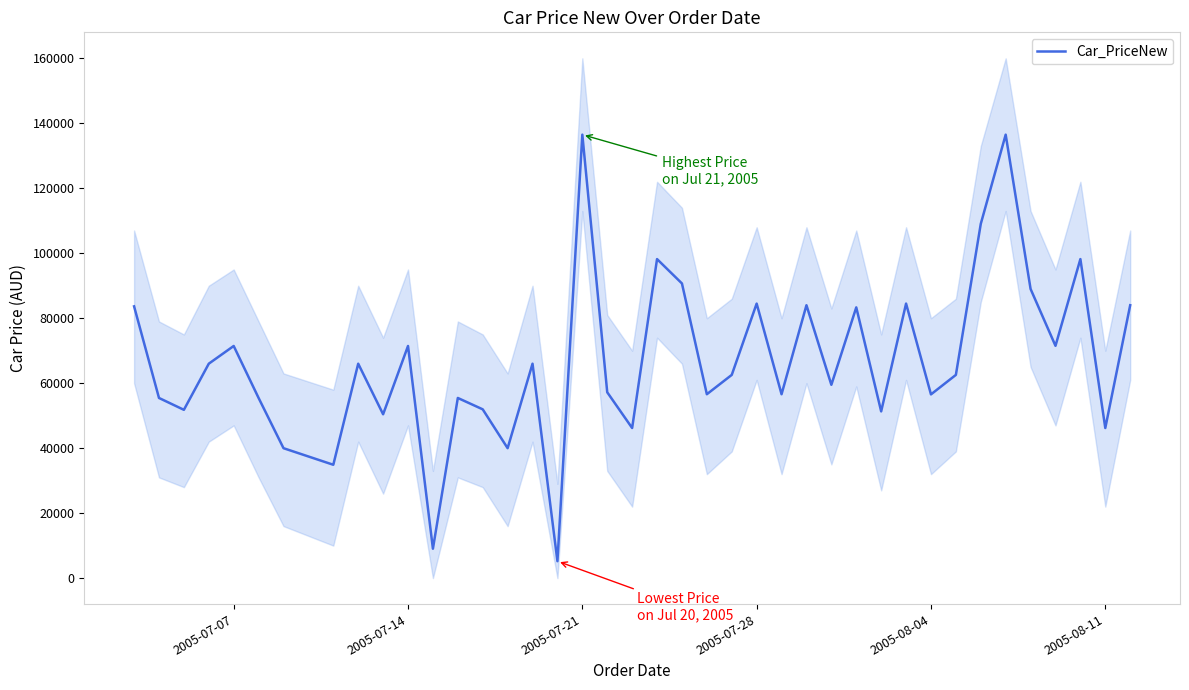

What is the minimum value for Car_PriceNew?

5203